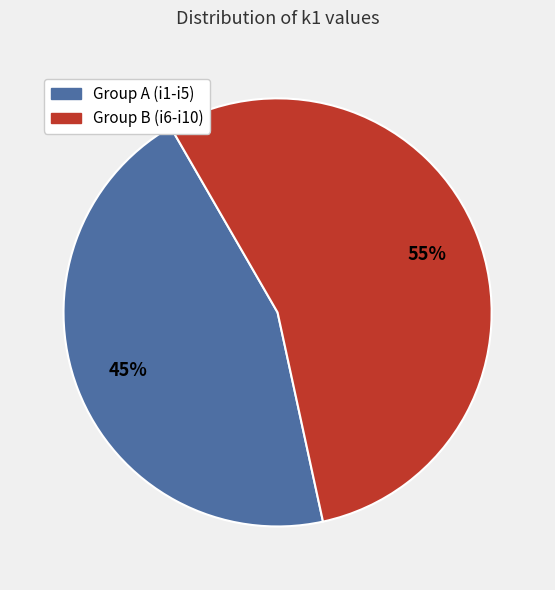

Approximately how many times larger is the value at Group A (i1-i5) compared to Group B (i6-i10)?

0.8